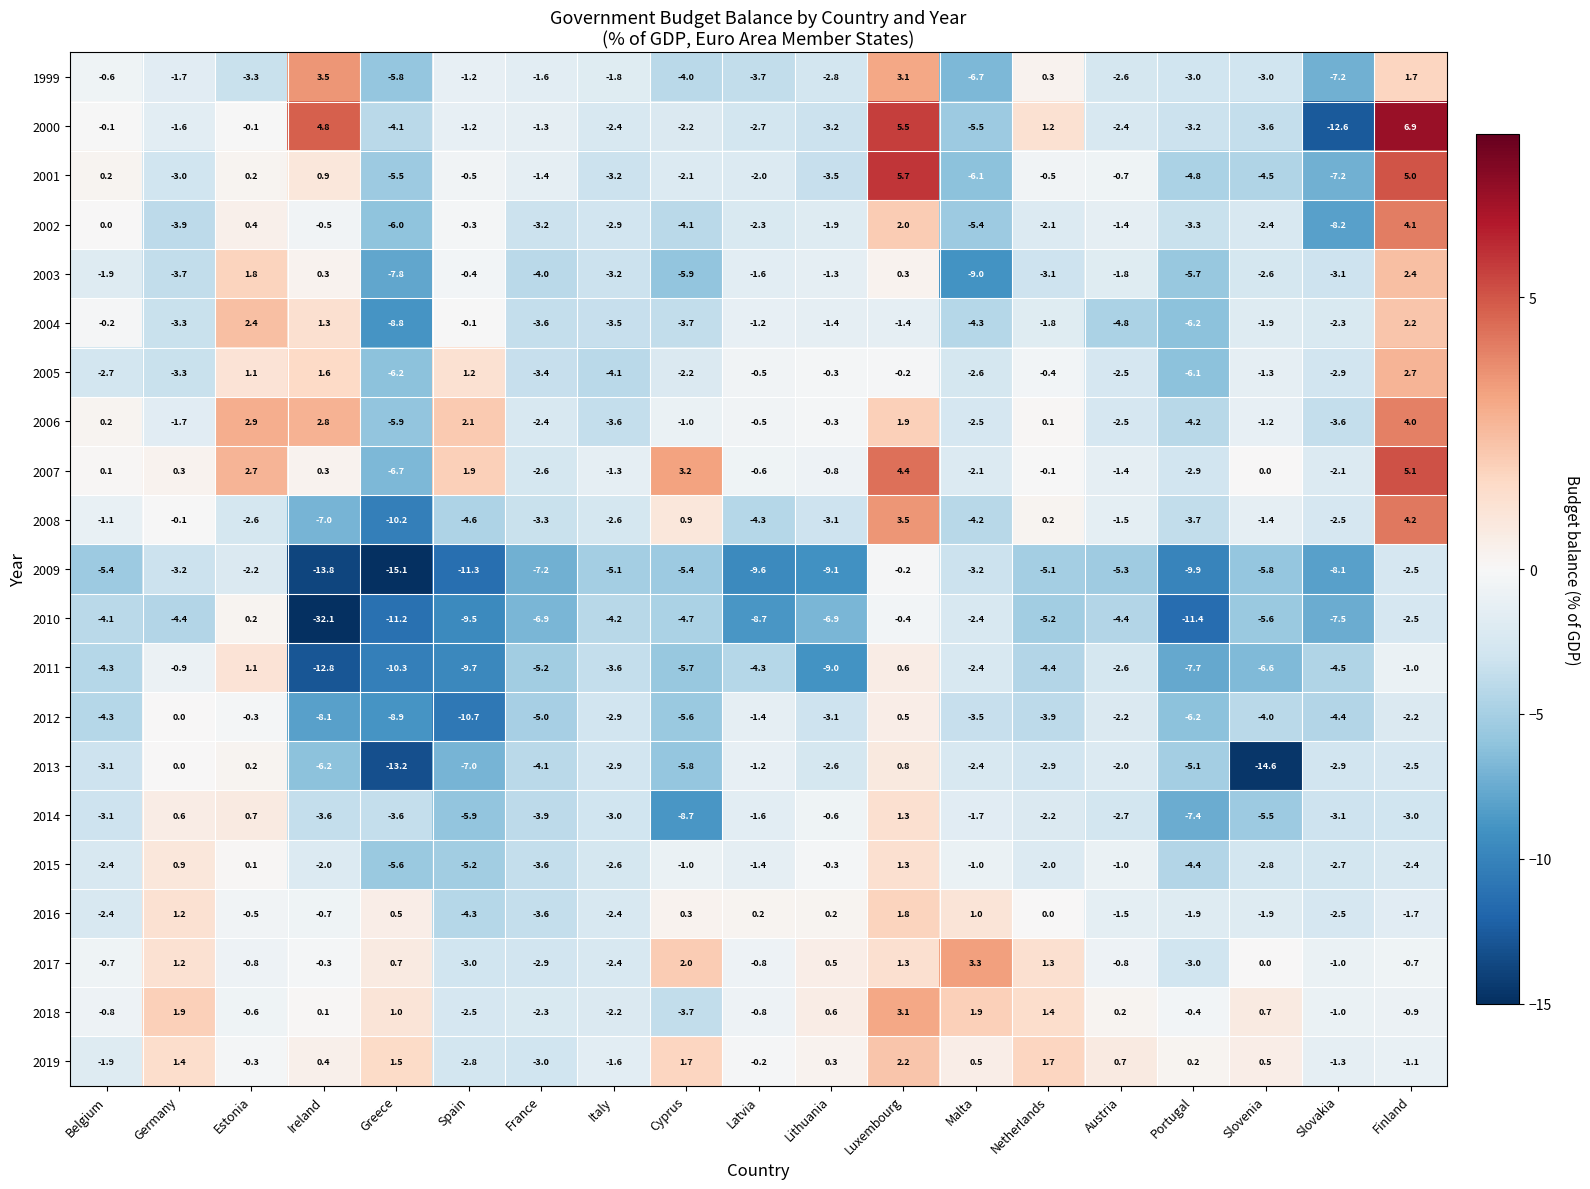

Which series has the largest range (max minus min)?

2010